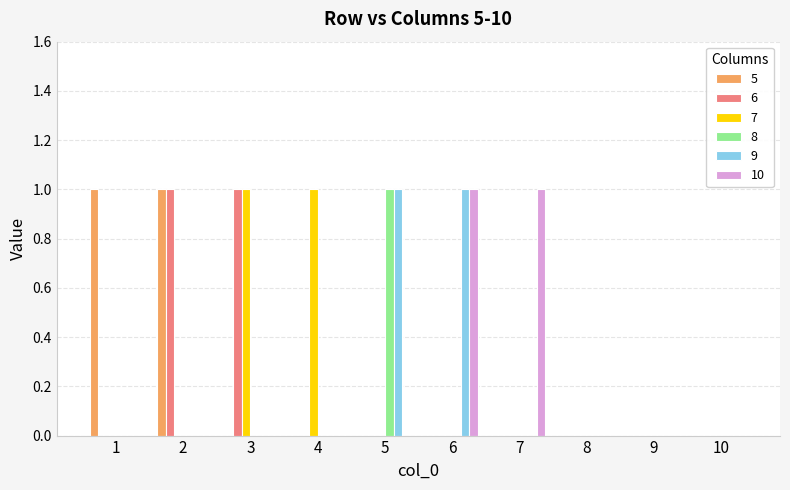

Is it true that 10 equals 0 at 9?

True